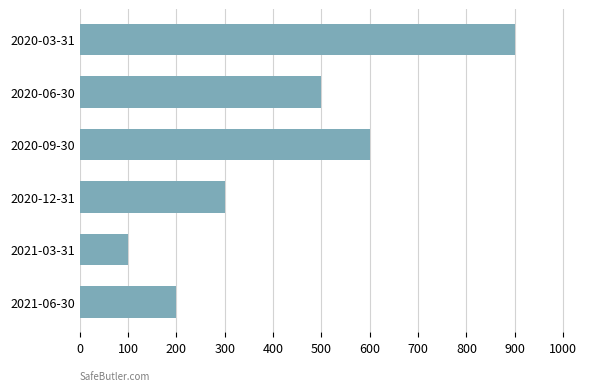

Which category has the highest value across all series?

2020-03-31